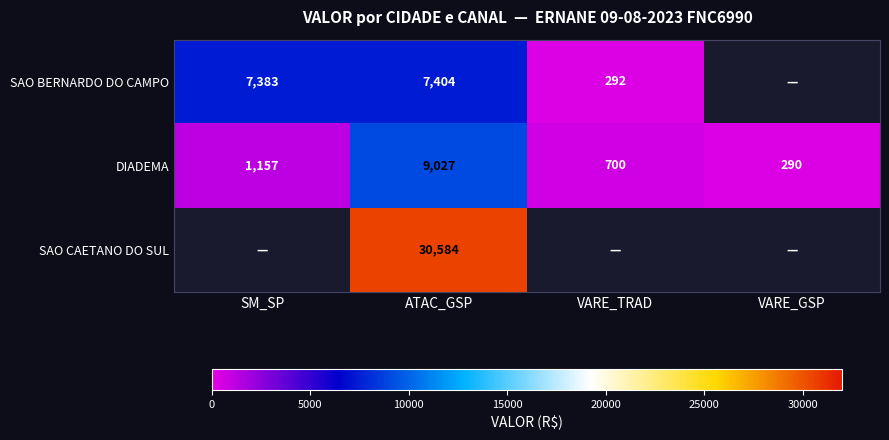

The DIADEMA series shows 2673.2 at ATAC_GSP. True or false?

False